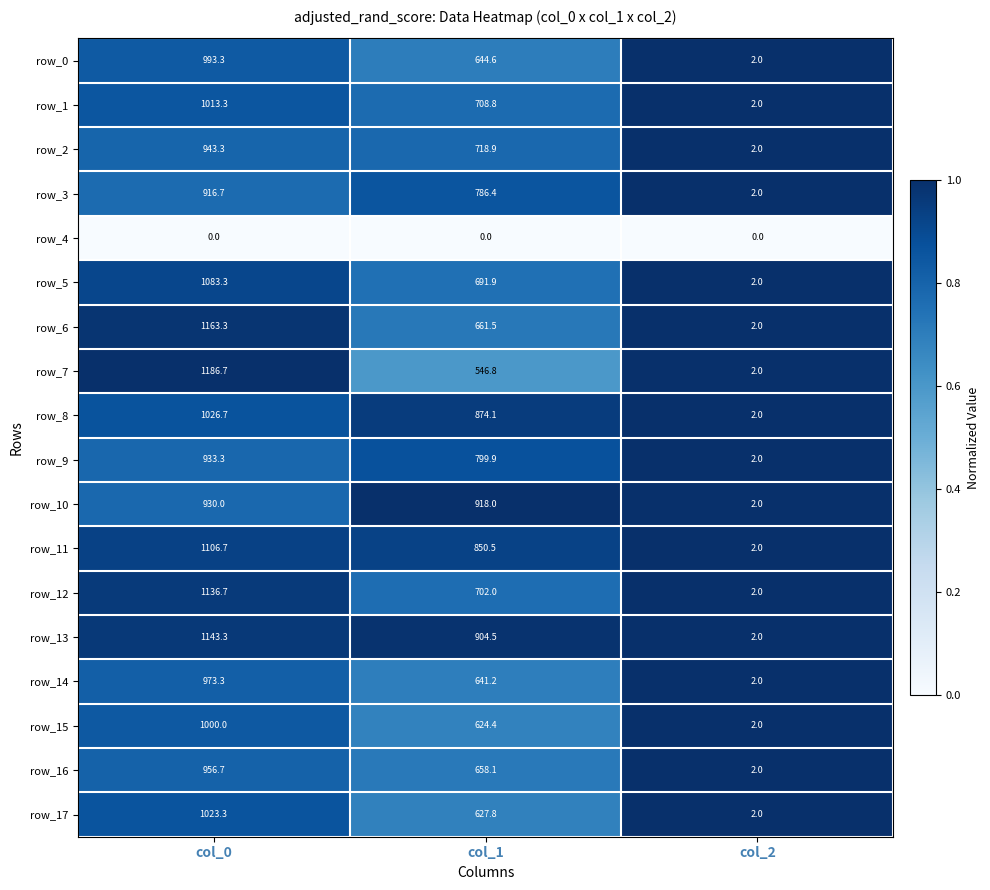

Which series has the largest total across all categories?

row_13